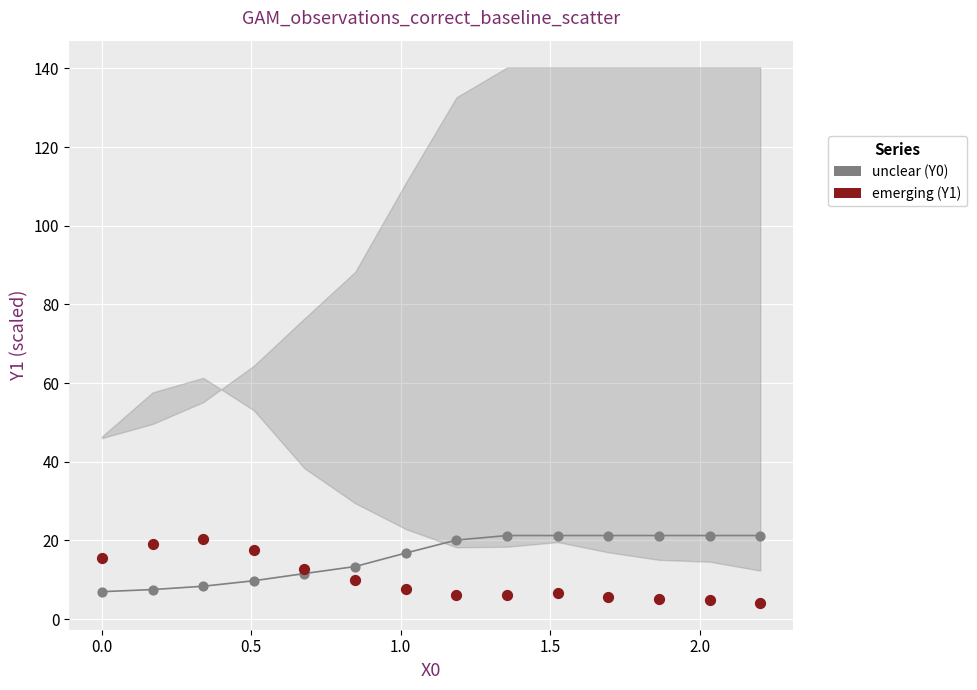

What is the X range (max minus min) for the scatter plot?

2.2